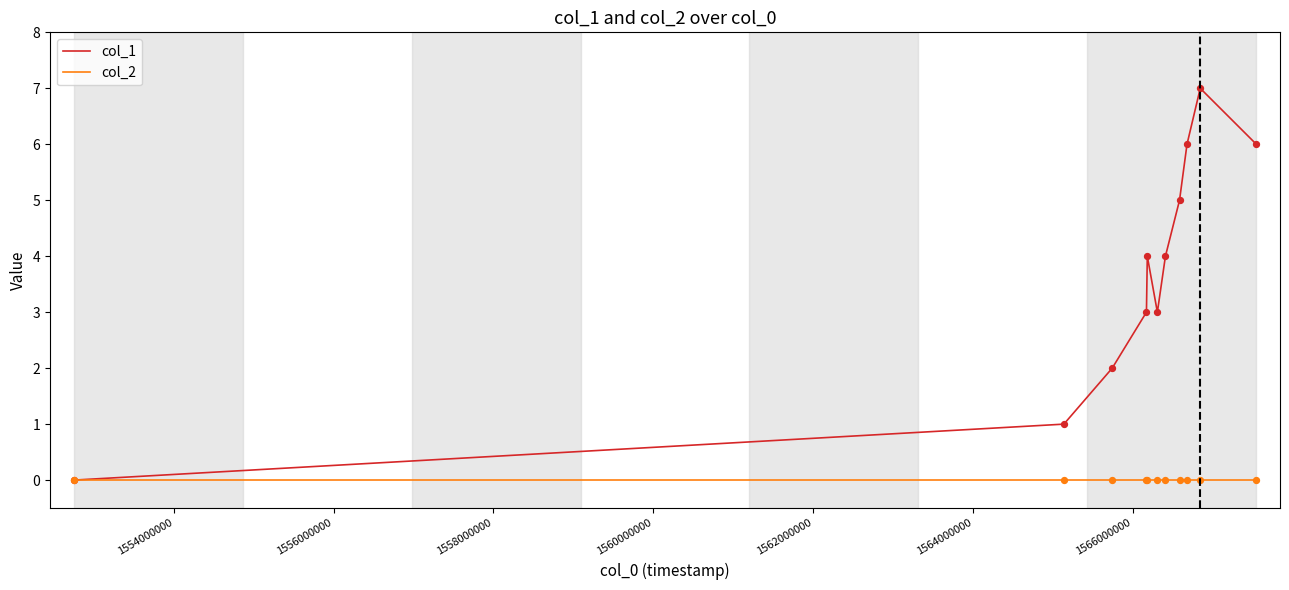

Which series has the largest total across all categories?

col_1